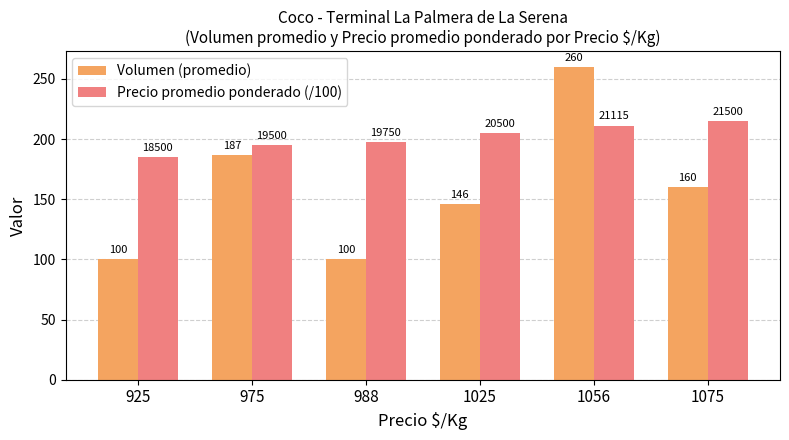

At which label does Volumen (promedio) first exceed 160?

975